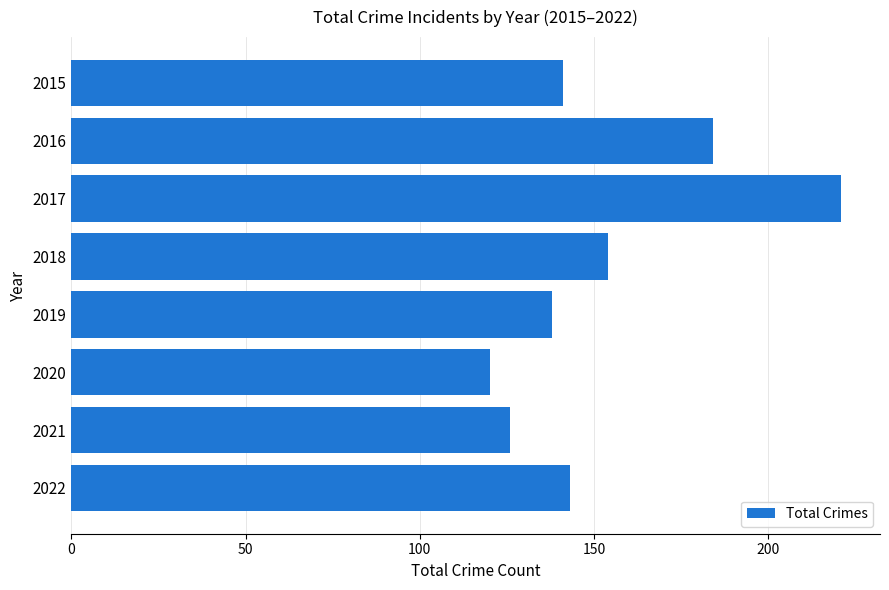

What is the value of the 2nd bar from the top?

184